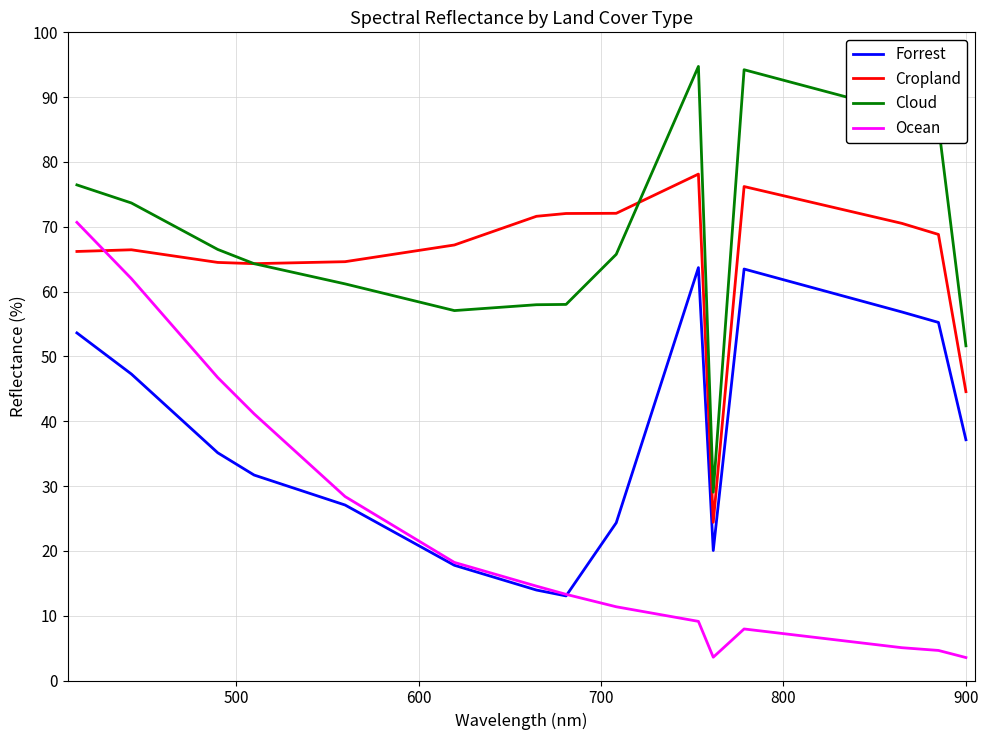

True or false: Cropland and Forrest intersect in this chart.

False